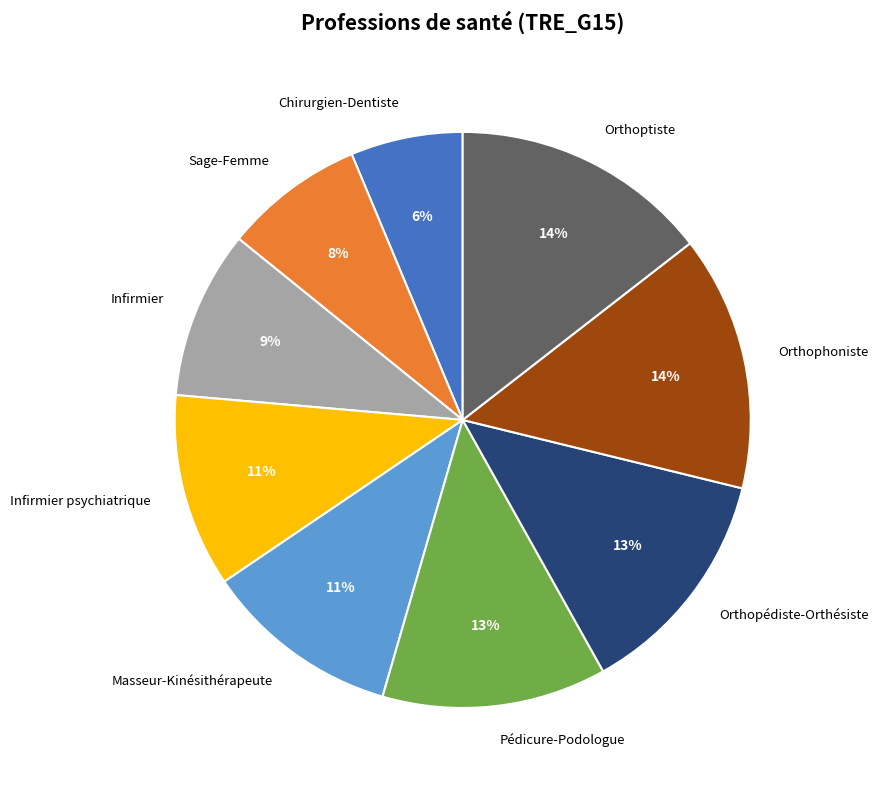

Is the sum of Infirmier and Chirurgien-Dentiste greater than half?

No